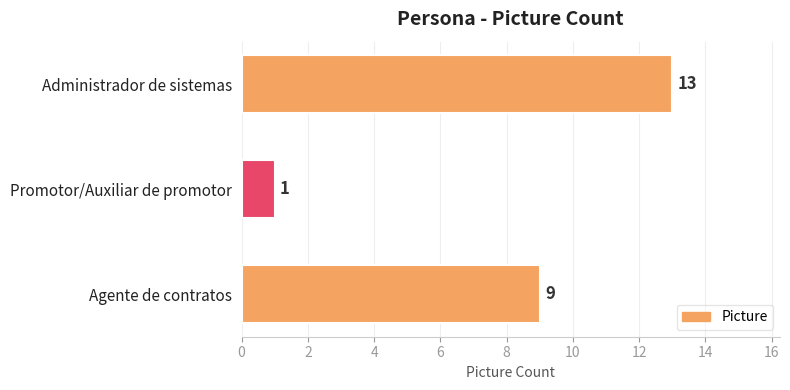

Count the number of data series in this chart.

1